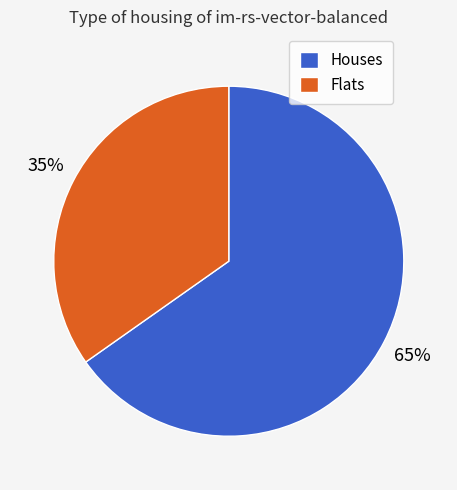

What is the ratio of the value at Houses to the value at Flats?

1.9